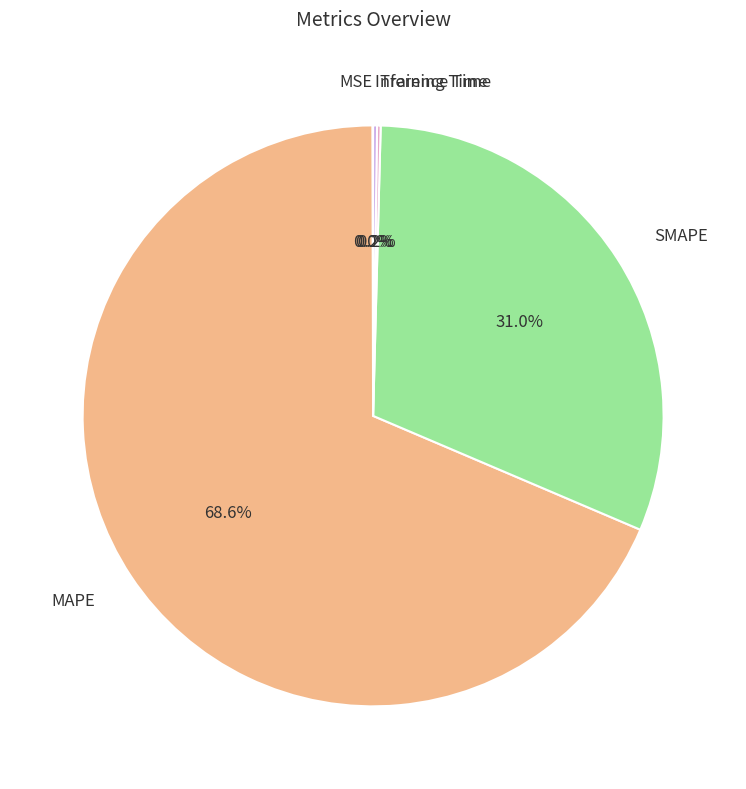

Which slice represents more than half of the pie?

MAPE